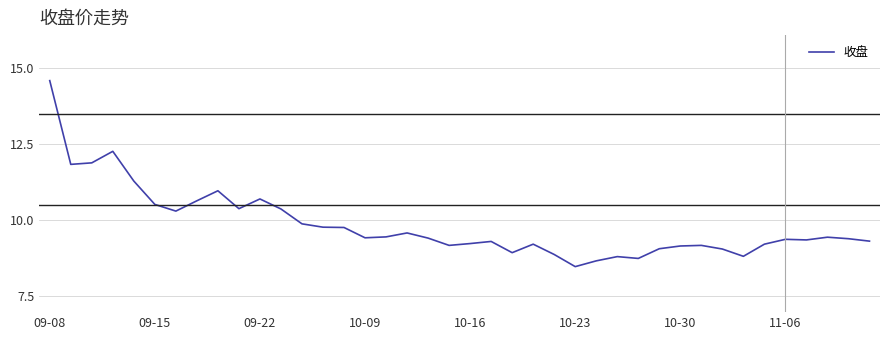

What is the minimum value shown in the chart?

8.5